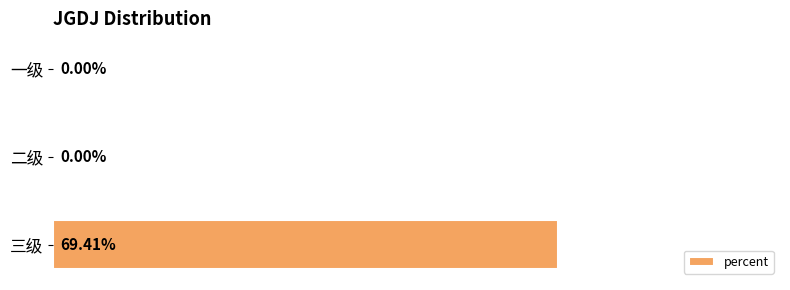

Which label corresponds to the largest value in the chart?

三级